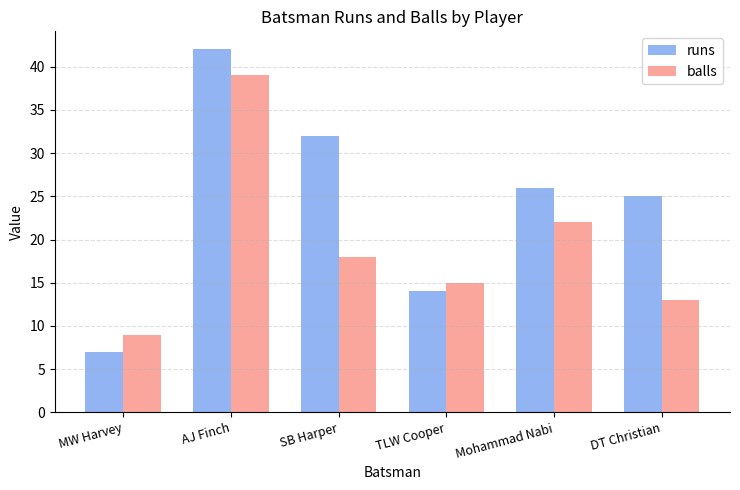

Reading left to right, transcribe all the data shown in this chart.

runs: MW Harvey=7	AJ Finch=42	SB Harper=32	TLW Cooper=14	Mohammad Nabi=26	DT Christian=25
balls: MW Harvey=9	AJ Finch=39	SB Harper=18	TLW Cooper=15	Mohammad Nabi=22	DT Christian=13